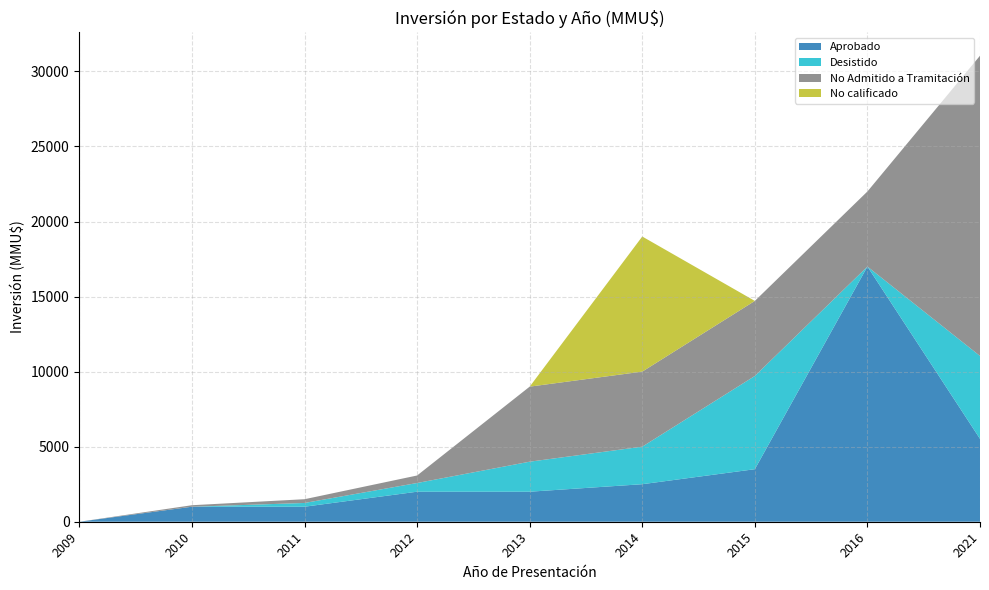

Reading right to left, transcribe all the data shown in this chart.

Aprobado: 2021=5522	2016=17000	2015=3500	2014=2500	2013=2000	2012=2000	2011=1000	2010=1000	2009=0
Desistido: 2021=5522	2016=0	2015=6210	2014=2500	2013=2000	2012=580	2011=250	2010=0	2009=0
No Admitido a Tramitación: 2021=20000	2016=5000	2015=5000	2014=5000	2013=5000	2012=500	2011=250	2010=100	2009=0
No calificado: 2021=0	2016=0	2015=0	2014=9000	2013=0	2012=0	2011=0	2010=0	2009=0